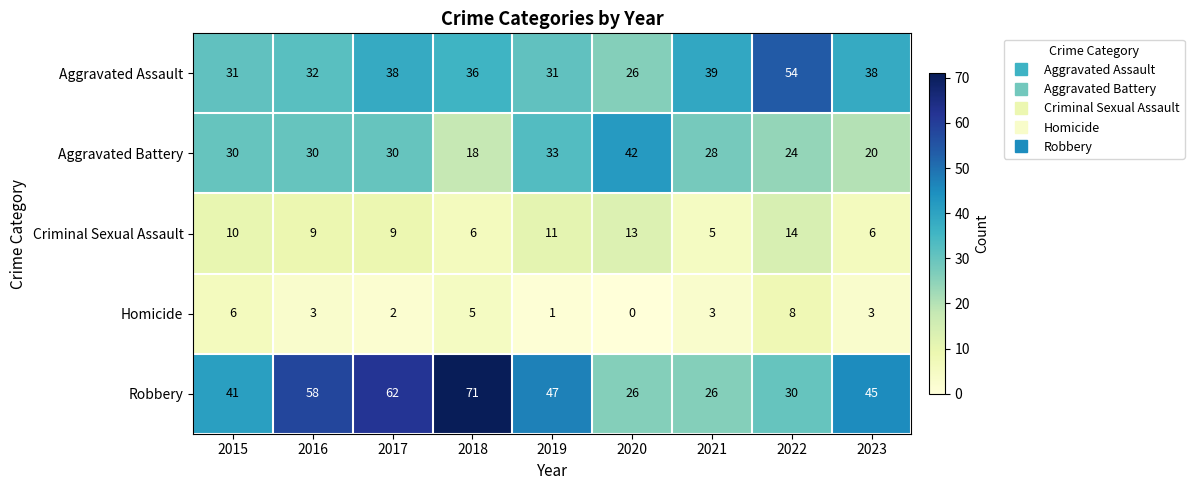

Which category has the highest value in the Aggravated Assault series?

2022